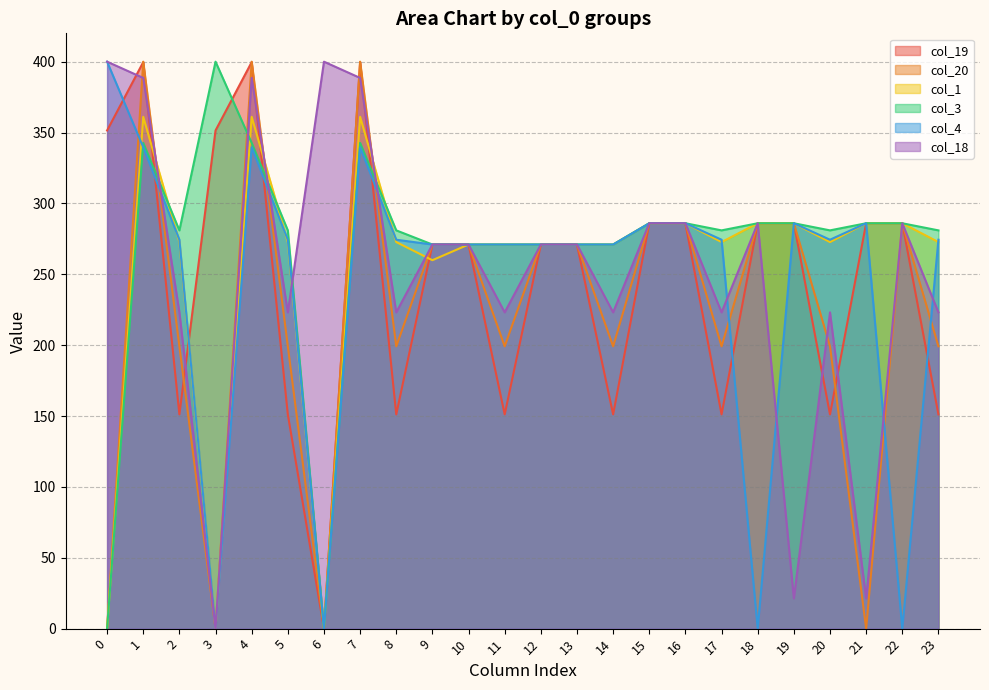

True or false: col_18 and col_4 cross at least once.

True